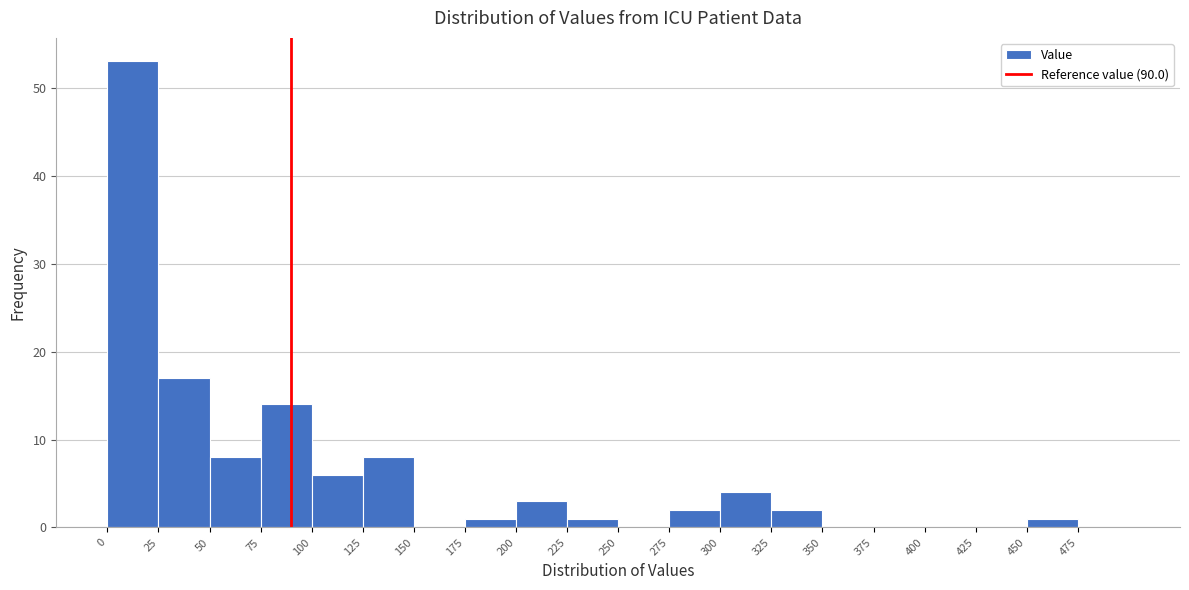

Which range on the x-axis has the tallest bar?

0 to 25